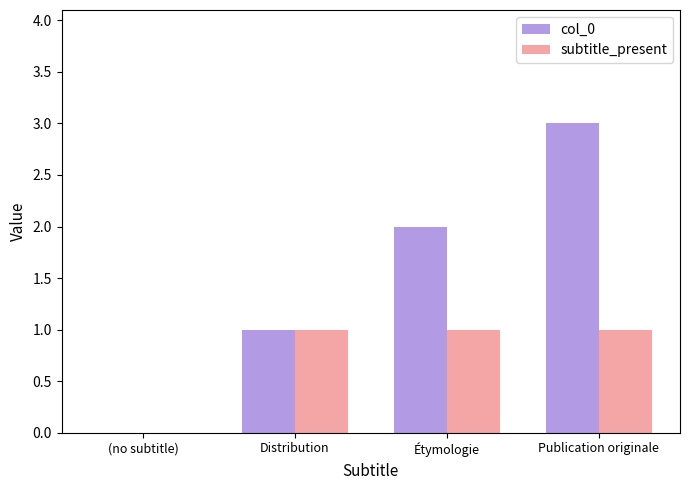

Which series has the largest range (max minus min)?

col_0